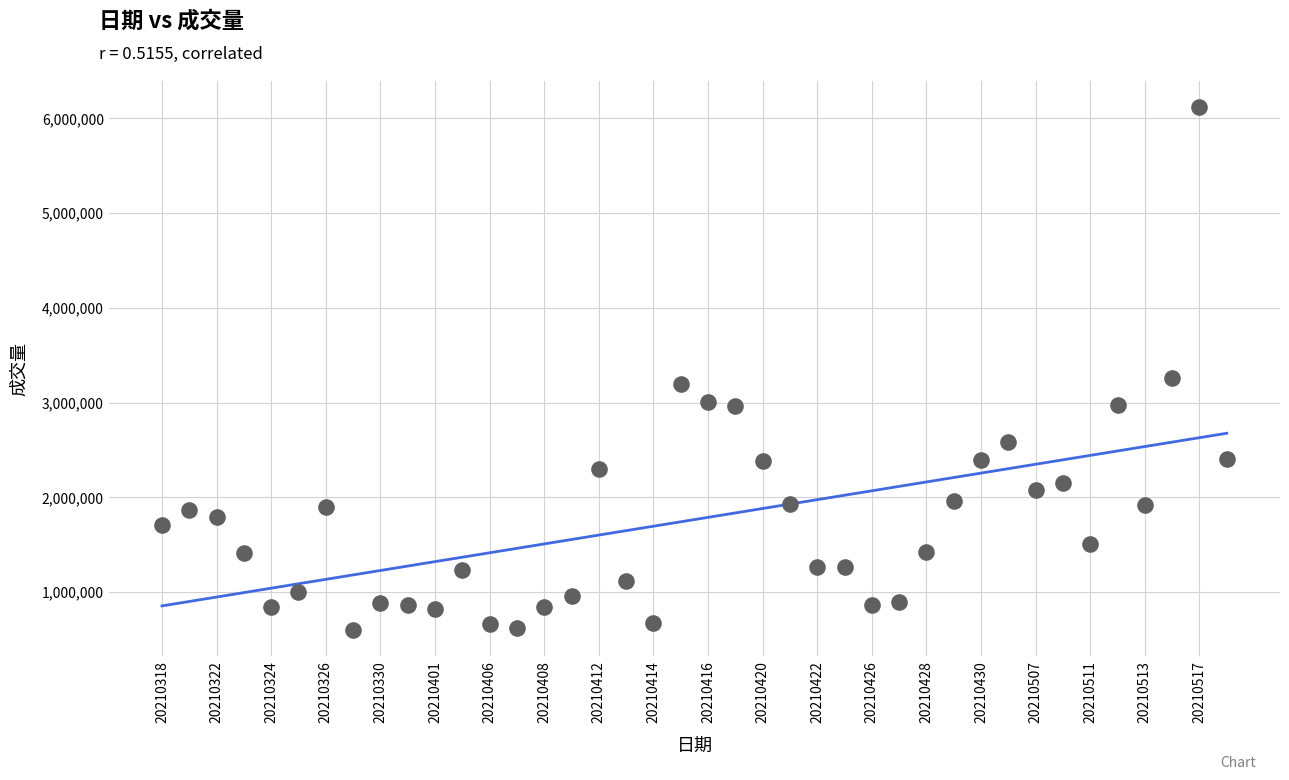

What is the range of Y values (max minus min)?

5518911